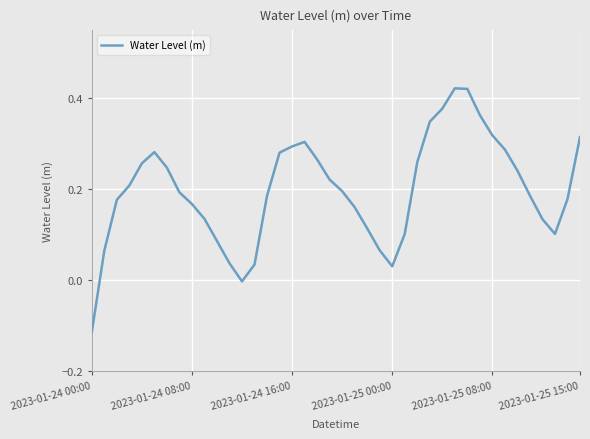

What is the difference between the maximum and minimum values?

0.5